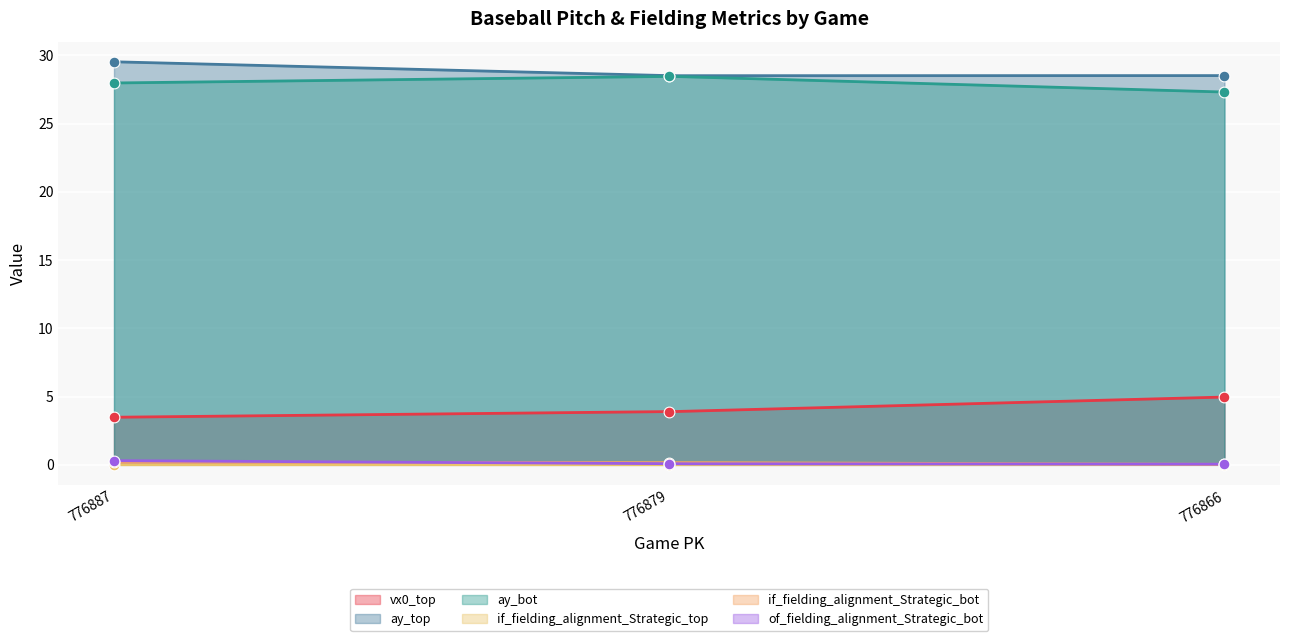

Is the value of vx0_top at 776866 greater than the value of of_fielding_alignment_Strategic_bot at 776866?

Yes